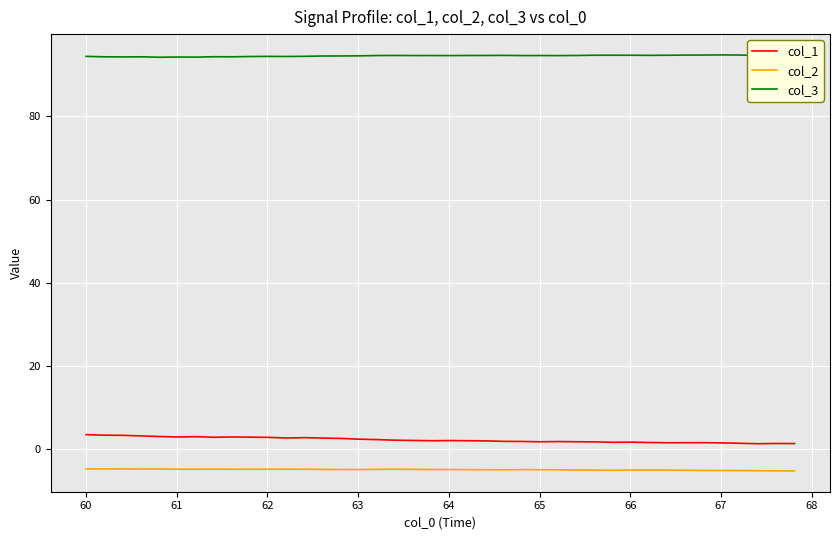

Which series has the largest total across all categories?

col_3